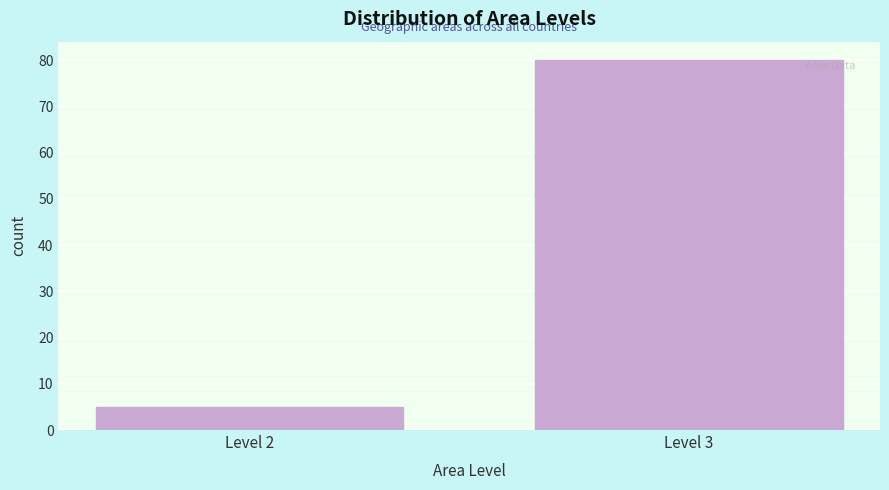

Reading left to right, list all the values displayed in this chart.

Level 2=5	Level 3=80